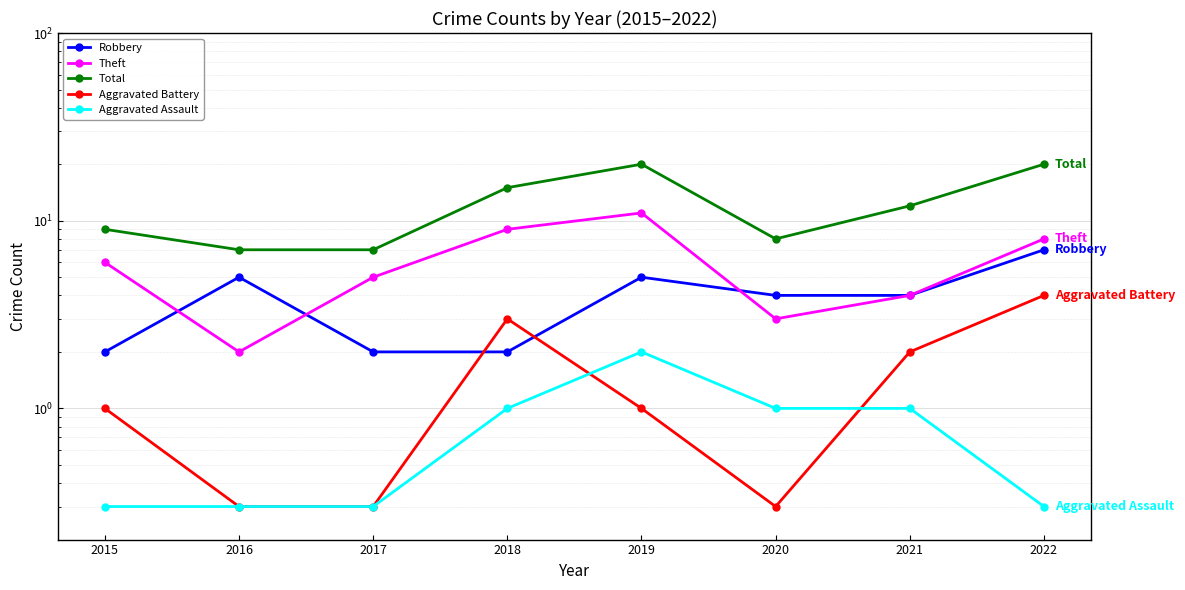

What is the total value across all series at 2020?

16.3